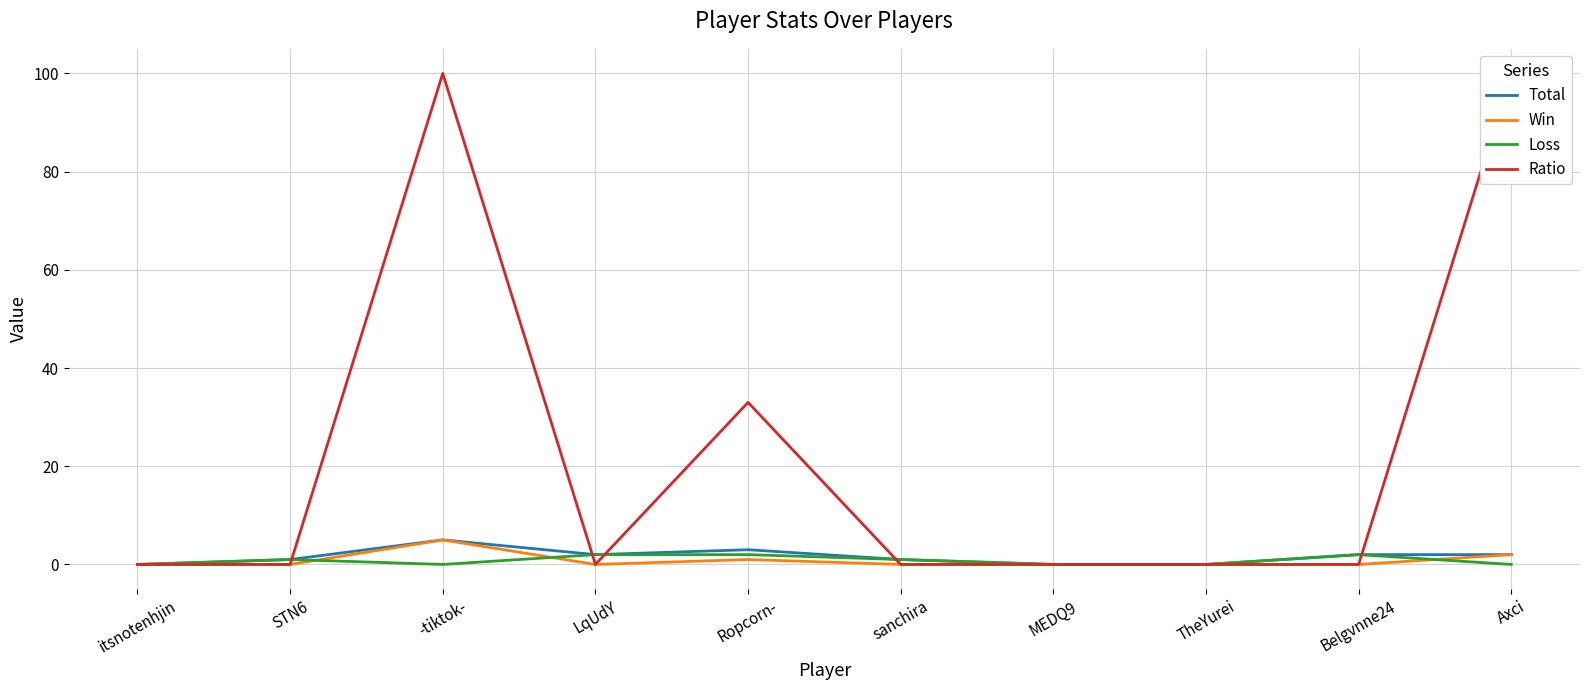

In Loss, how many points are lower than both neighbors (excluding endpoints)?

1